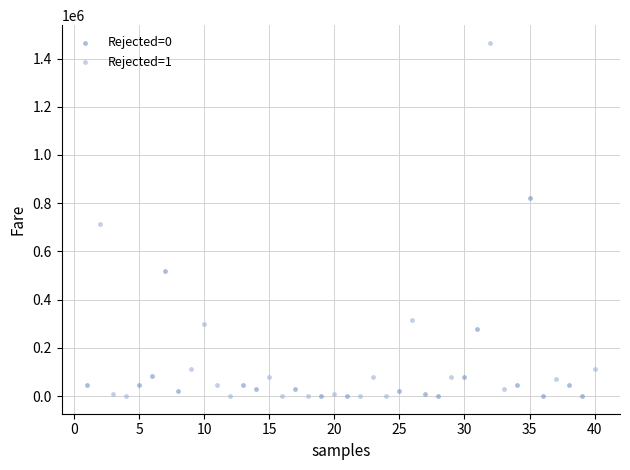

Which series has the widest spread of Y values?

Rejected=1